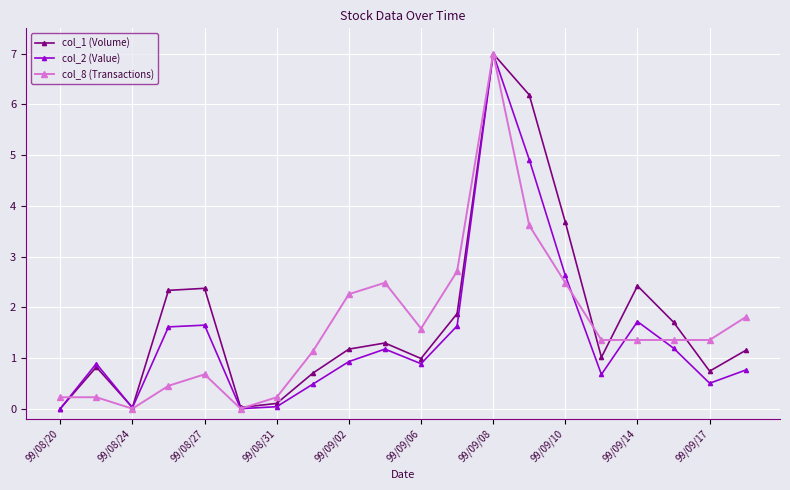

True or false: col_8 (Transactions) has more than 2 interior local peaks.

True